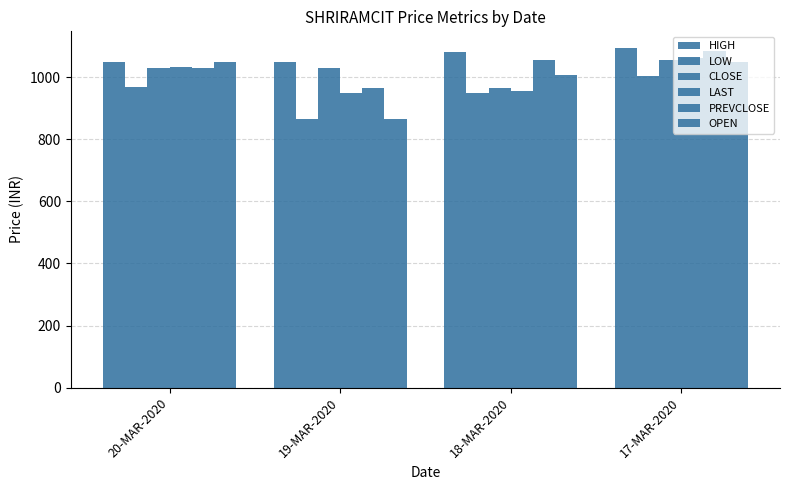

Is the value of OPEN at 20-MAR-2020 greater than the value of LAST at 19-MAR-2020?

Yes